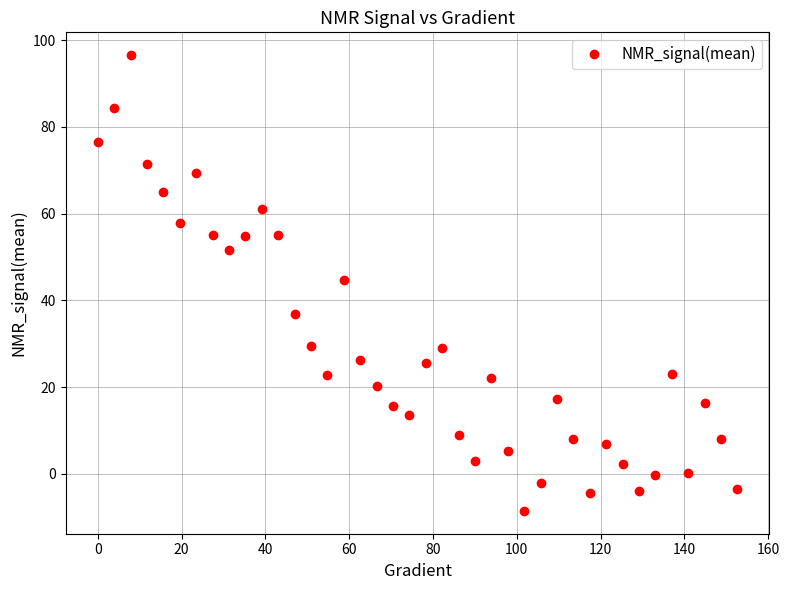

What is the maximum value shown in the chart?

96.5